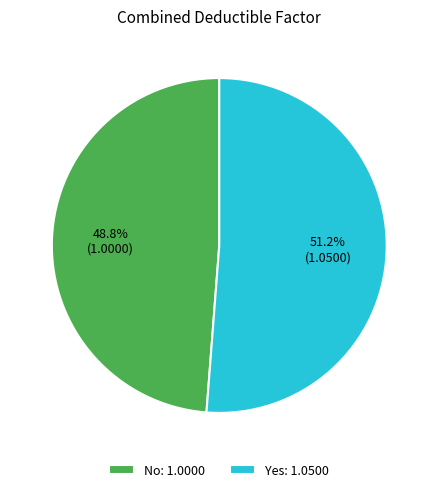

Which category has the biggest portion of the pie?

Yes